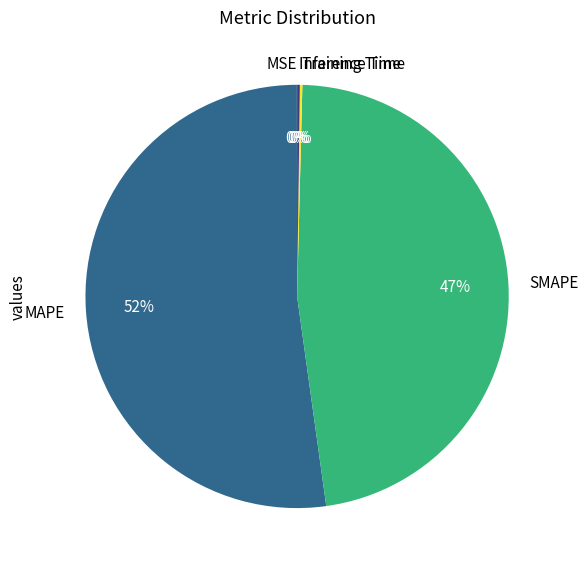

Is SMAPE the majority of the pie?

No